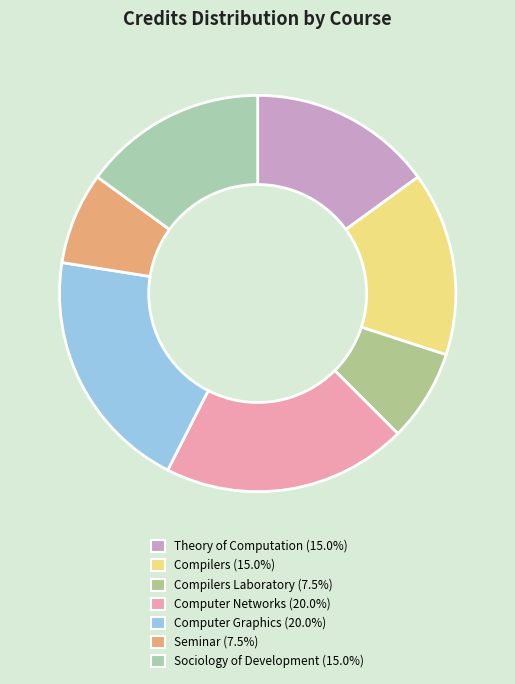

Is there any slice that represents more than half of the pie?

No